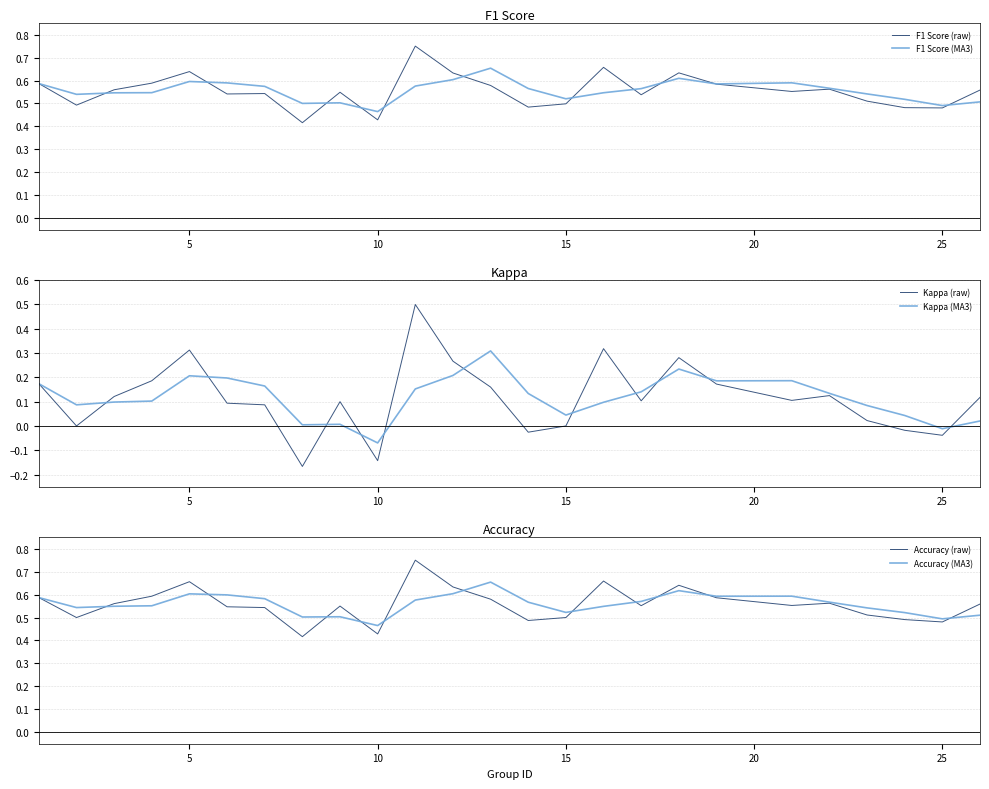

Is it true that F1 Score (raw) equals 0.7 at 10?

False